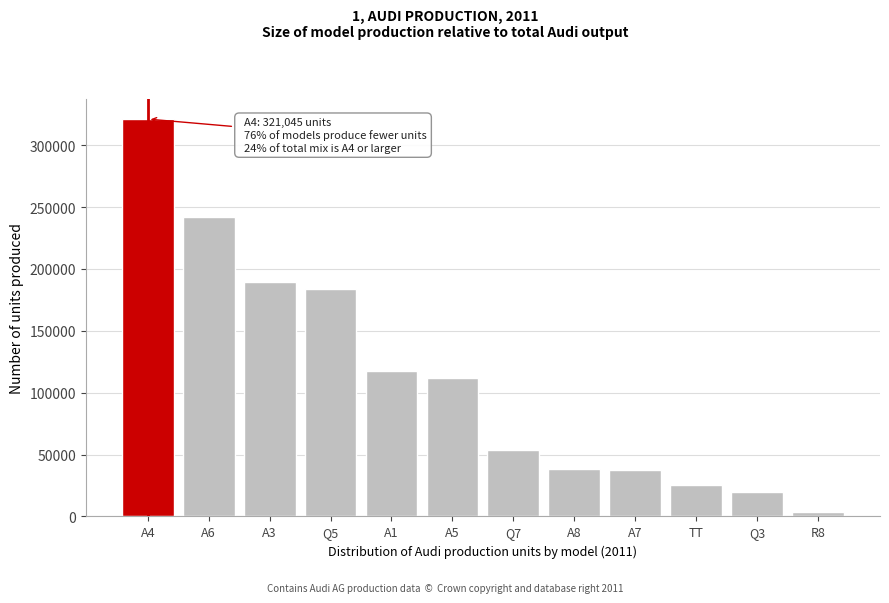

Which category has the lowest value across all series?

R8